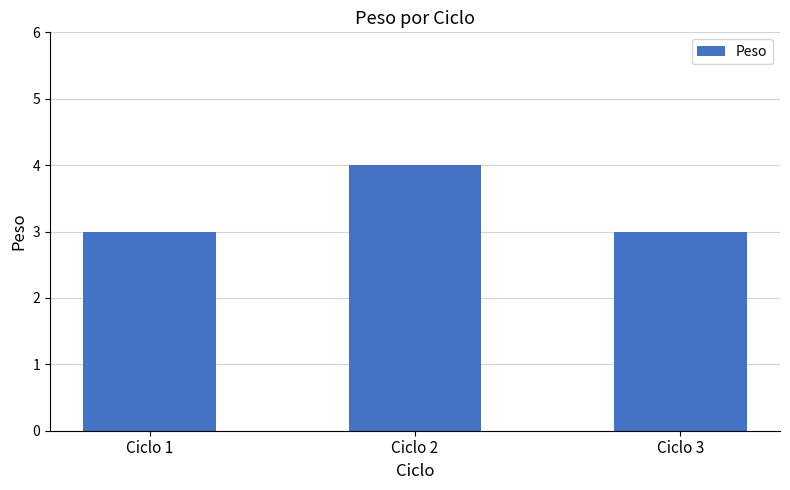

How many series are shown in this chart?

1